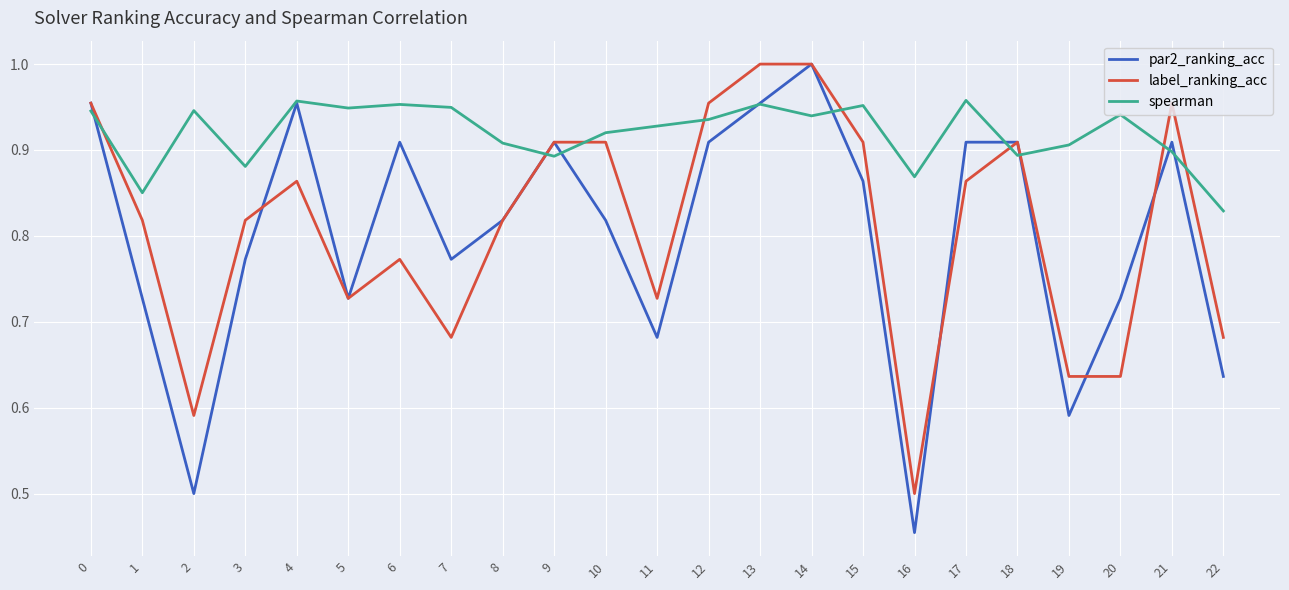

True or false: spearman and label_ranking_acc intersect in this chart.

True